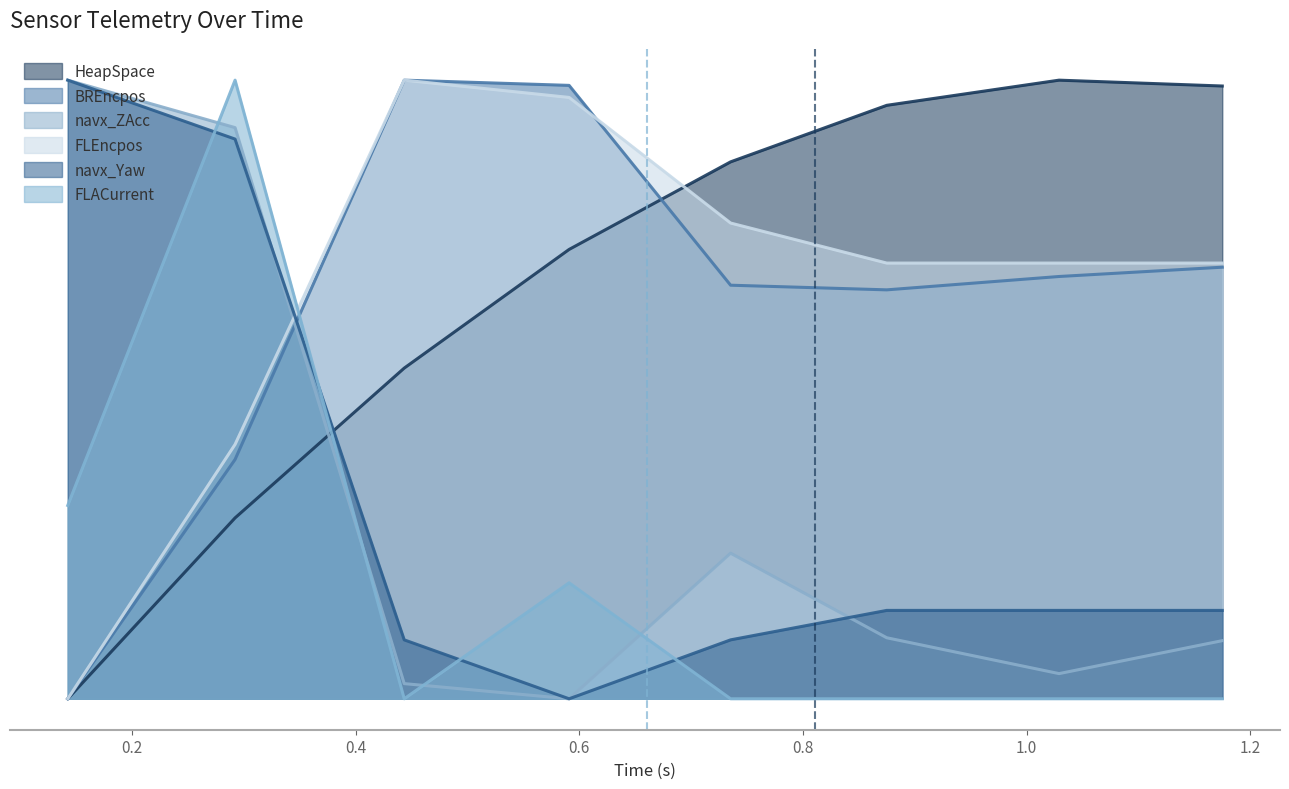

Reading left to right, extract all data points from this chart.

HeapSpace: 0.142679999999993=0.0	0.2922829999999958=0.3	0.44349699999997394=0.5	0.5908889999999665=0.7	0.7352619999999879=0.9	0.8748719999999739=1.0	1.0289020000000018=1.0	1.174801999999967=1.0
BREncpos: 0.142679999999993=0.0	0.2922829999999958=0.4	0.44349699999997394=1.0	0.5908889999999665=1.0	0.7352619999999879=0.7	0.8748719999999739=0.7	1.0289020000000018=0.7	1.174801999999967=0.7
navx_ZAcc: 0.142679999999993=1.0	0.2922829999999958=0.9	0.44349699999997394=0.0	0.5908889999999665=0.0	0.7352619999999879=0.2	0.8748719999999739=0.1	1.0289020000000018=0.0	1.174801999999967=0.1
FLEncpos: 0.142679999999993=0.0	0.2922829999999958=0.4	0.44349699999997394=1.0	0.5908889999999665=1.0	0.7352619999999879=0.8	0.8748719999999739=0.7	1.0289020000000018=0.7	1.174801999999967=0.7
navx_Yaw: 0.142679999999993=1.0	0.2922829999999958=0.9	0.44349699999997394=0.1	0.5908889999999665=0.0	0.7352619999999879=0.1	0.8748719999999739=0.1	1.0289020000000018=0.1	1.174801999999967=0.1
FLACurrent: 0.142679999999993=0.3	0.2922829999999958=1.0	0.44349699999997394=0.0	0.5908889999999665=0.2	0.7352619999999879=0.0	0.8748719999999739=0.0	1.0289020000000018=0.0	1.174801999999967=0.0